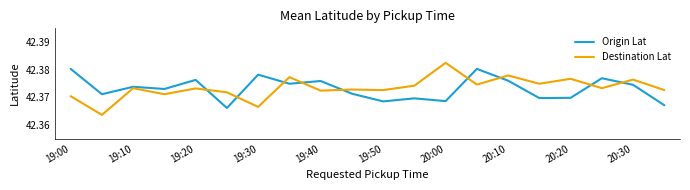

List the series in order of their peak value, highest first.

Destination Lat, Origin Lat